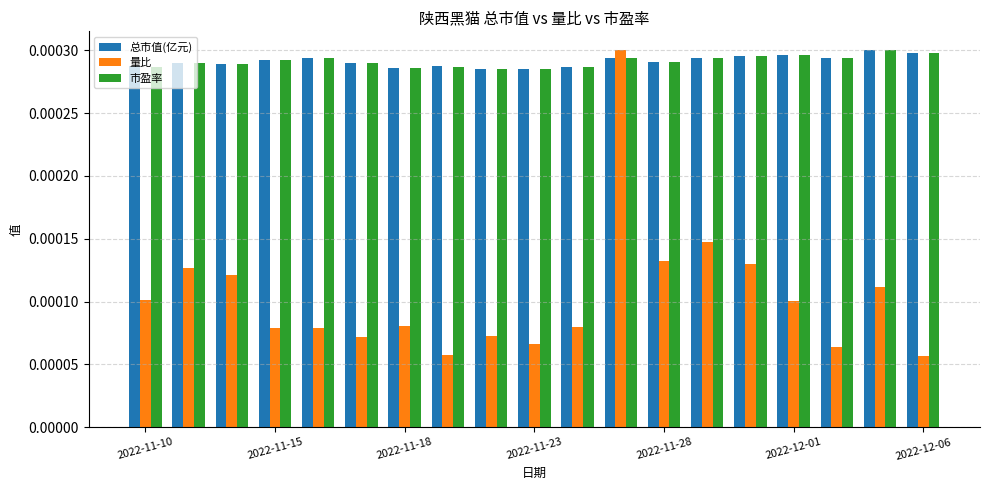

How many bars are there in each group?

3